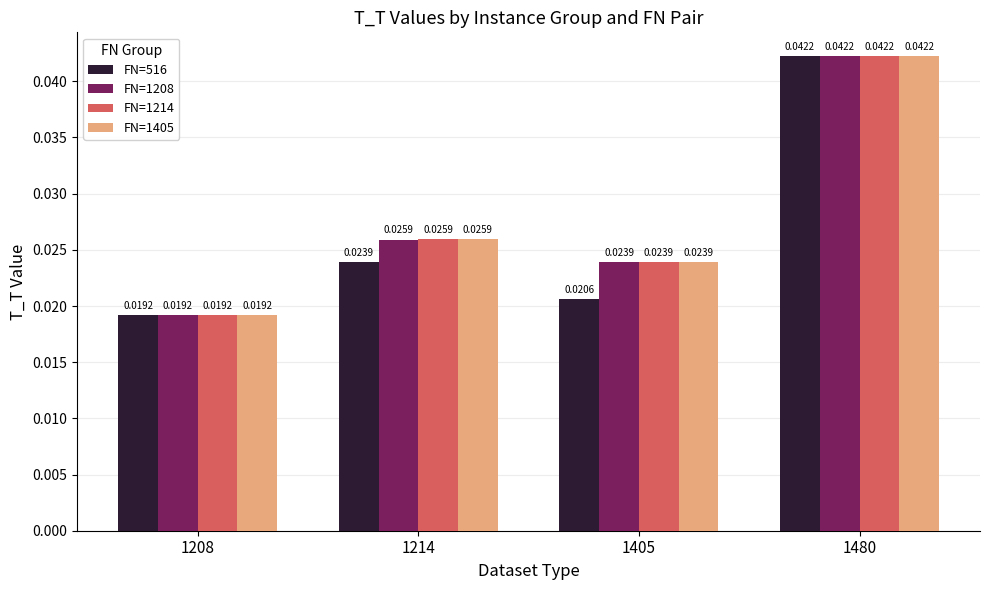

What is the total value across all series at 1208?

0.1